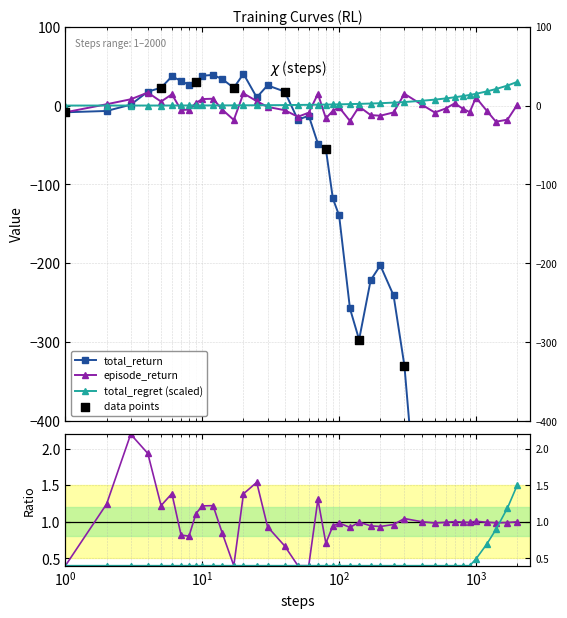

What are all the series names shown in the legend?

total_return, episode_return, total_regret